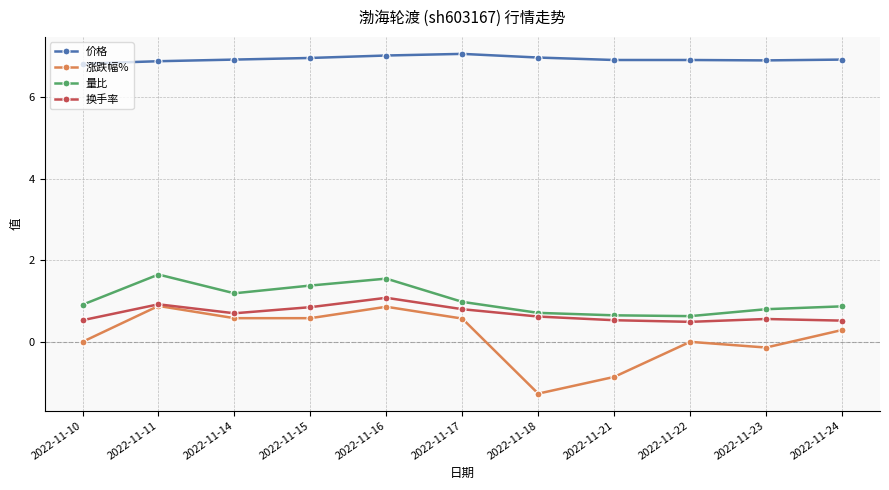

At 2022-11-10, list the series in order from smallest to largest.

涨跌幅%, 换手率, 量比, 价格